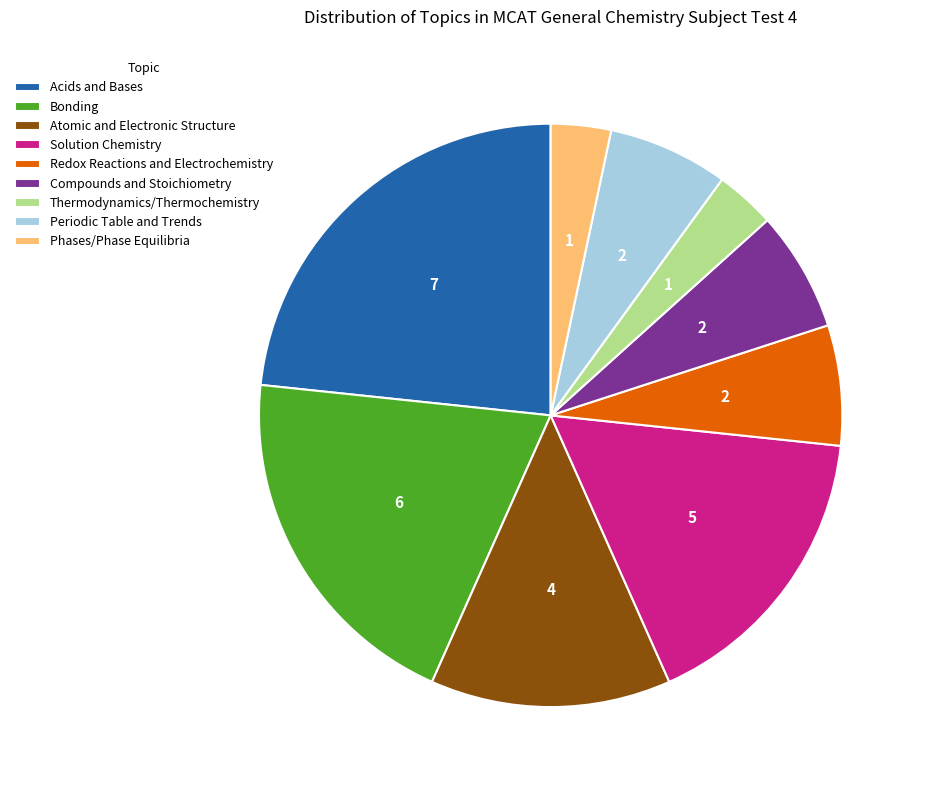

Is it true that Bonding is 13% of the pie?

False